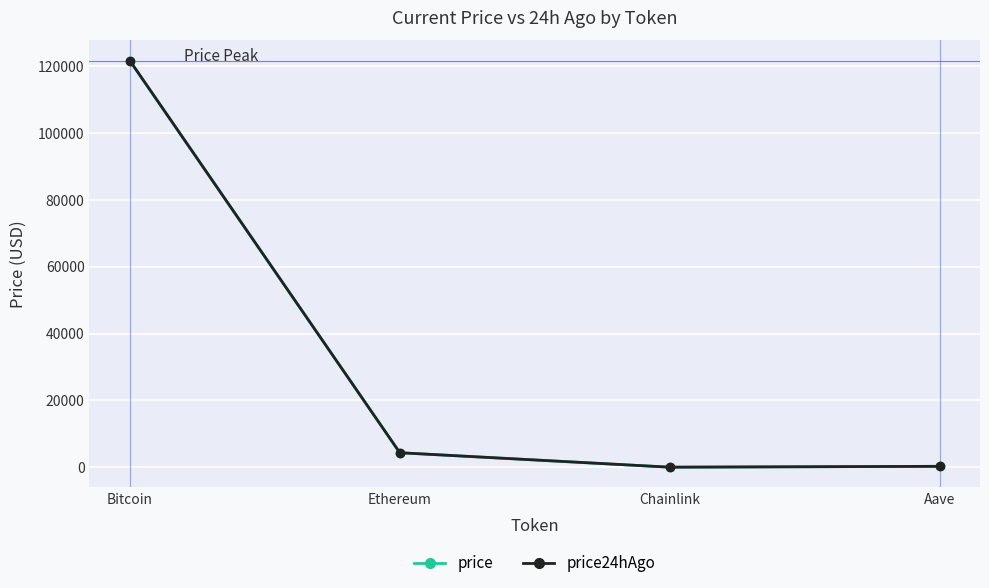

What value does the price24hAgo series have at Ethereum?

4347.2